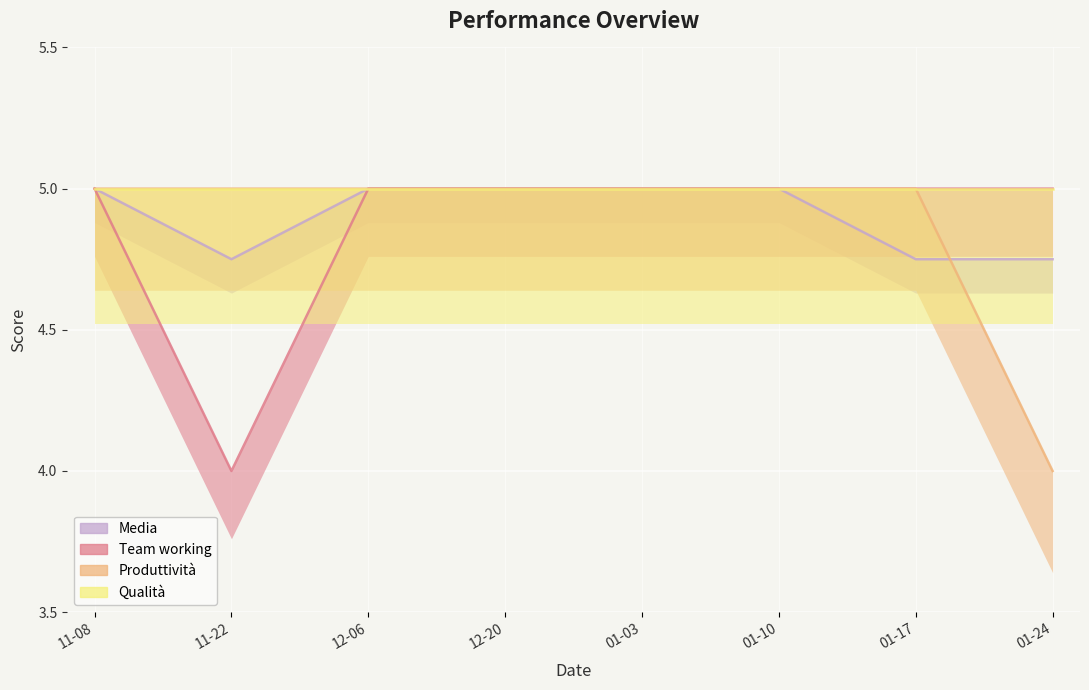

What is the label of the 7th point from the right?

11-22